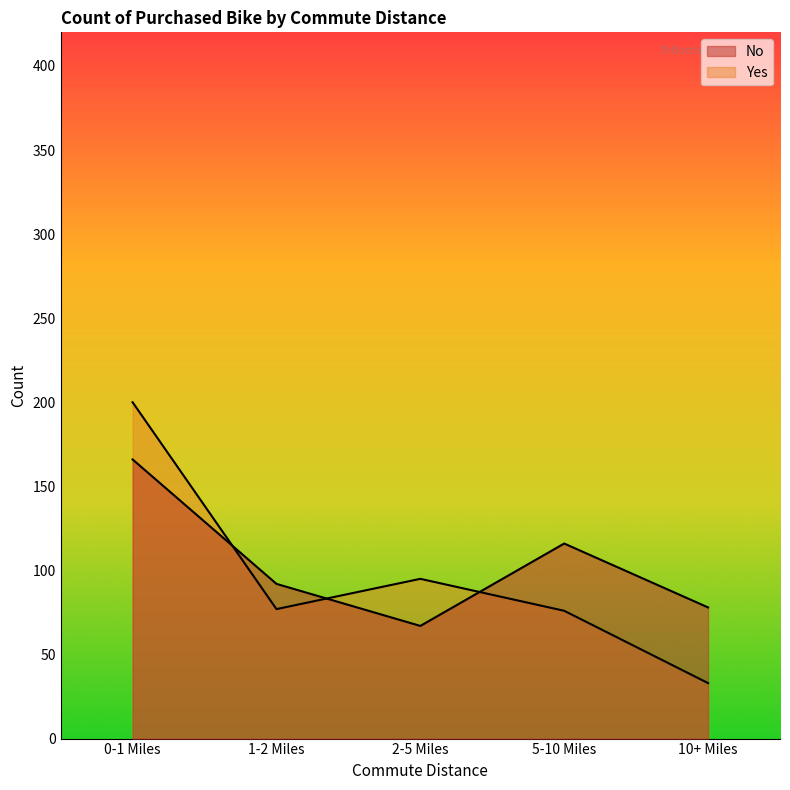

Between which two adjacent categories do No and Yes first intersect?

0-1 Miles and 1-2 Miles